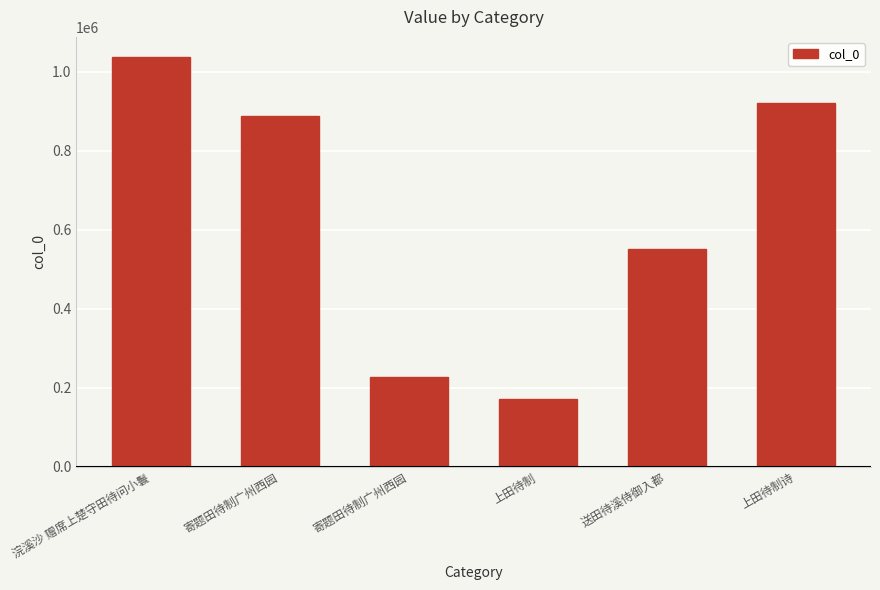

Where does the data first go above 887217?

浣溪沙 赠席上楚守田待问小鬟